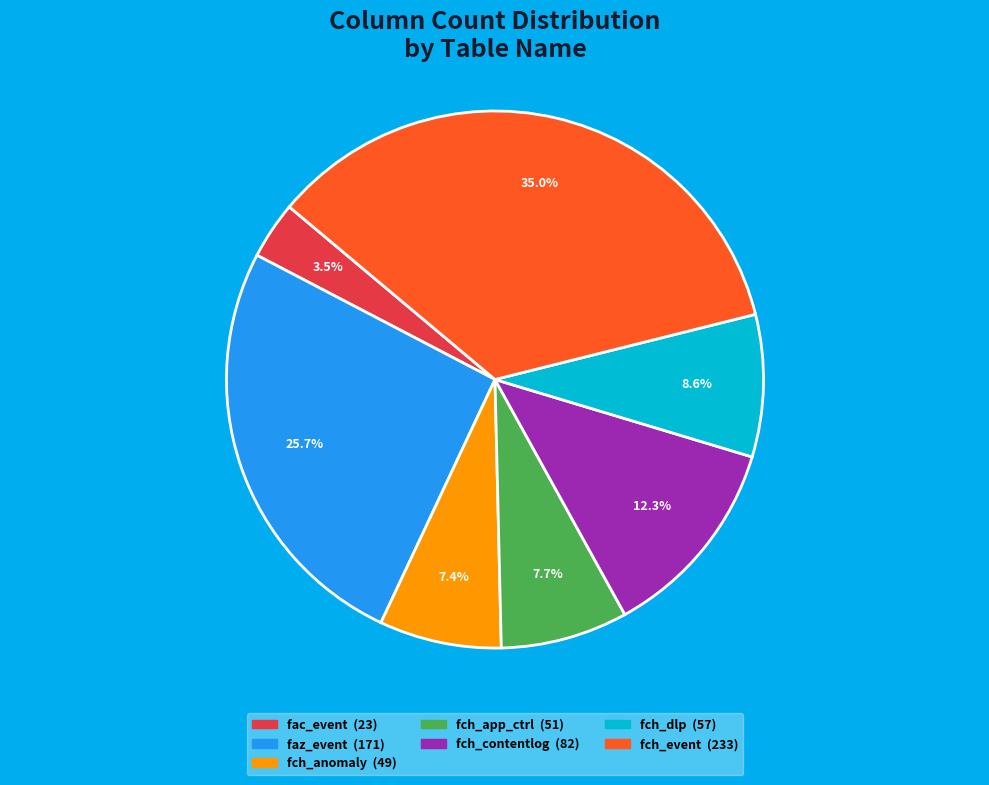

What is the smallest slice in the pie chart?

fac_event